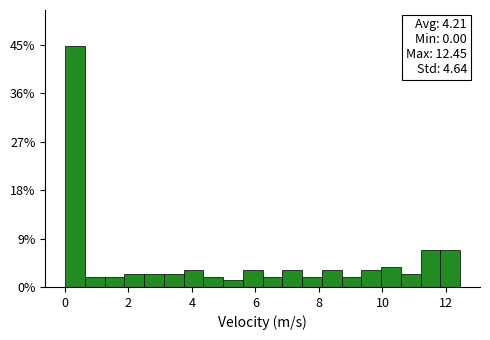

Around what value on the x-axis is the tallest bar? Give the approximate position of its centre, as read against the axis.

0.4